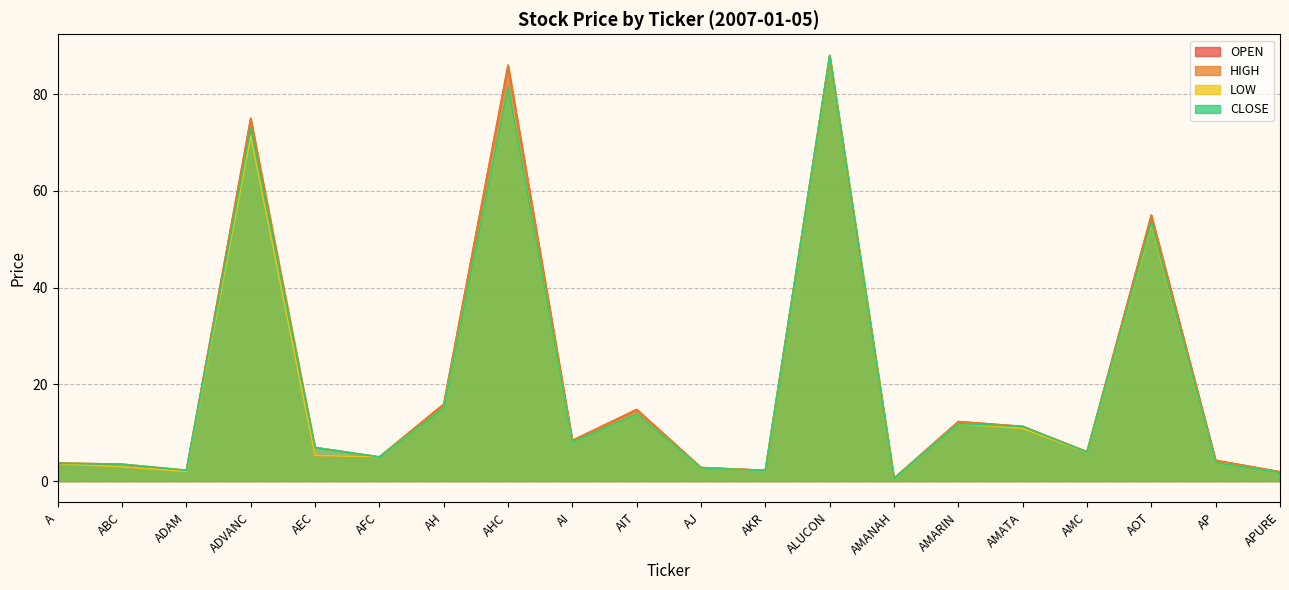

Reading left to right, list all the values displayed in this chart.

OPEN: A=3.7	ABC=2.9	ADAM=2.2	ADVANC=75.0	AEC=5.3	AFC=5.0	AH=15.9	AHC=86.0	AI=8.4	AIT=14.8	AJ=2.8	AKR=2.2	ALUCON=88.0	AMANAH=0.6	AMARIN=12.3	AMATA=11.3	AMC=6.0	AOT=55.0	AP=4.3	APURE=1.9
HIGH: A=3.8	ABC=3.5	ADAM=2.2	ADVANC=75.0	AEC=7.0	AFC=5.0	AH=15.9	AHC=86.0	AI=8.4	AIT=14.8	AJ=2.8	AKR=2.2	ALUCON=88.0	AMANAH=0.6	AMARIN=12.3	AMATA=11.3	AMC=6.1	AOT=55.0	AP=4.3	APURE=1.9
LOW: A=3.6	ABC=2.9	ADAM=2.0	ADVANC=71.5	AEC=5.3	AFC=5.0	AH=15.1	AHC=81.5	AI=8.1	AIT=13.9	AJ=2.7	AKR=2.1	ALUCON=88.0	AMANAH=0.6	AMARIN=11.9	AMATA=10.9	AMC=5.9	AOT=53.0	AP=3.8	APURE=1.8
CLOSE: A=3.7	ABC=3.5	ADAM=2.2	ADVANC=73.0	AEC=7.0	AFC=5.0	AH=15.1	AHC=81.5	AI=8.1	AIT=13.9	AJ=2.7	AKR=2.2	ALUCON=88.0	AMANAH=0.6	AMARIN=11.9	AMATA=11.3	AMC=6.0	AOT=53.5	AP=3.8	APURE=1.8